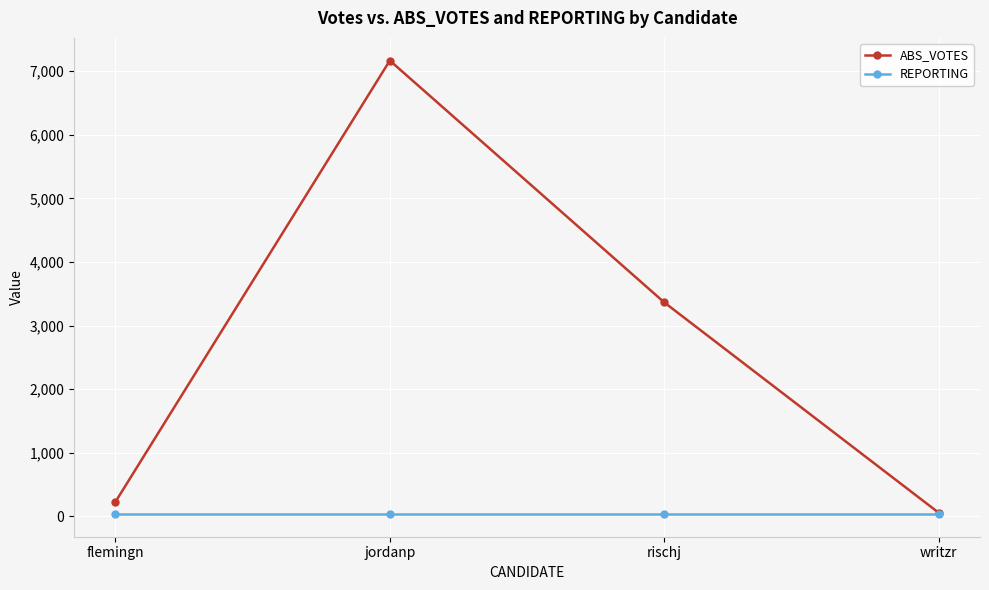

List the series in order of their overall mean, highest first.

ABS_VOTES, REPORTING